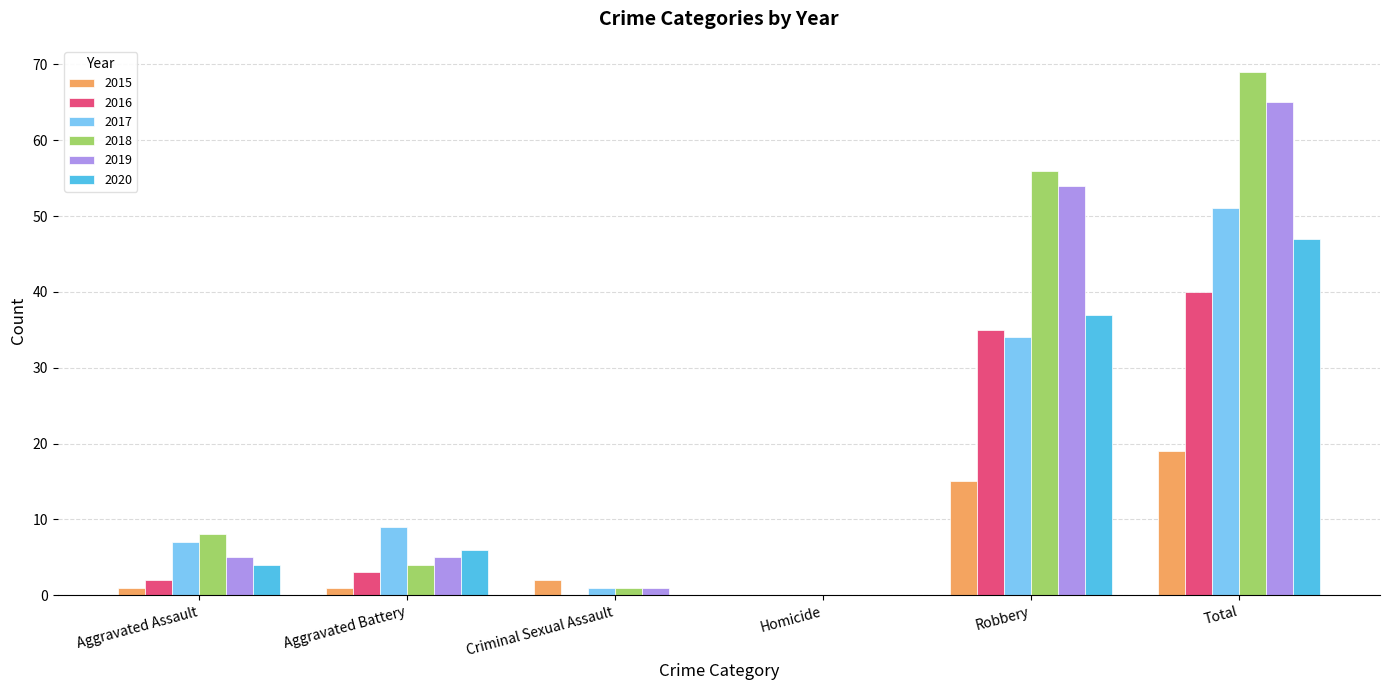

What is the spread (max minus min) of values at Aggravated Battery?

8